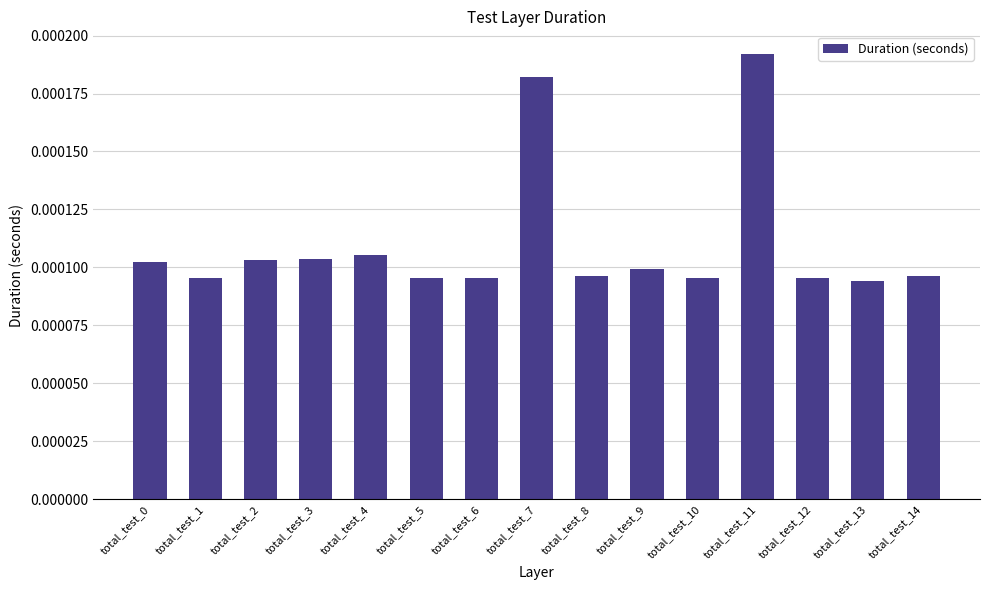

Which label corresponds to the largest value in the chart?

total_test_11